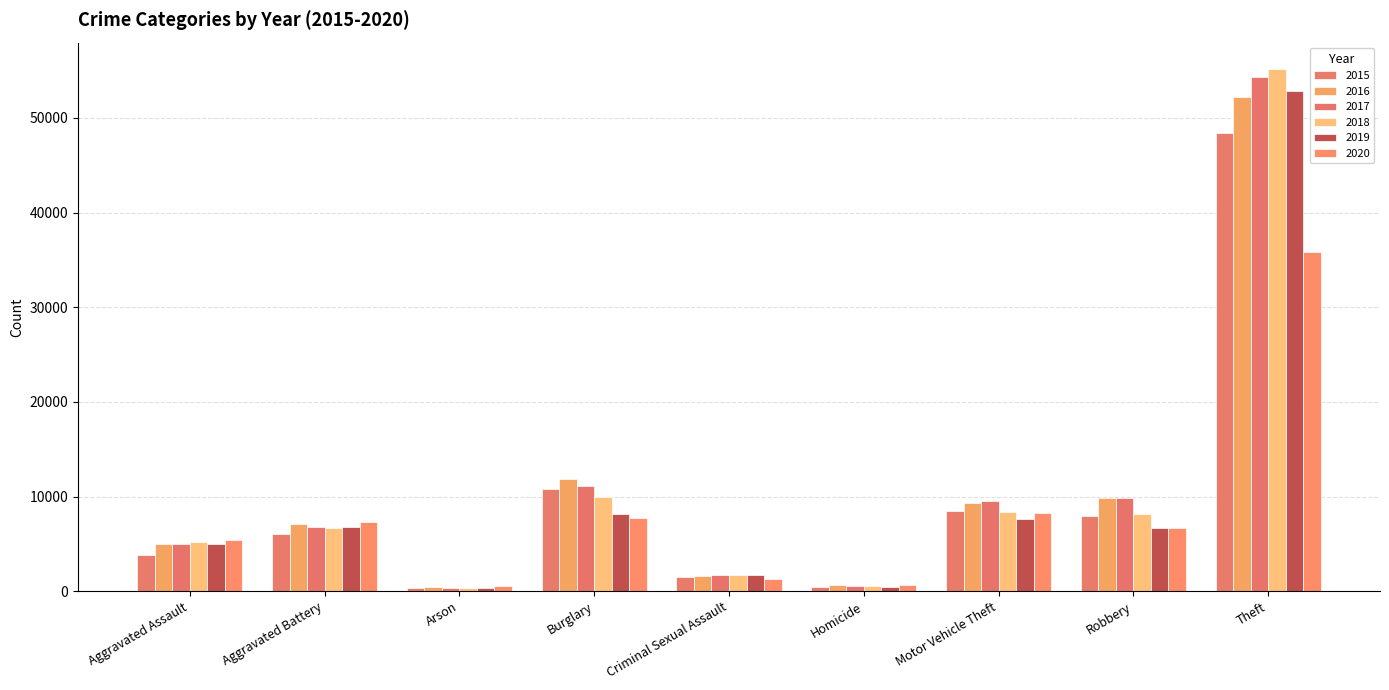

How many bars are there in total?

54